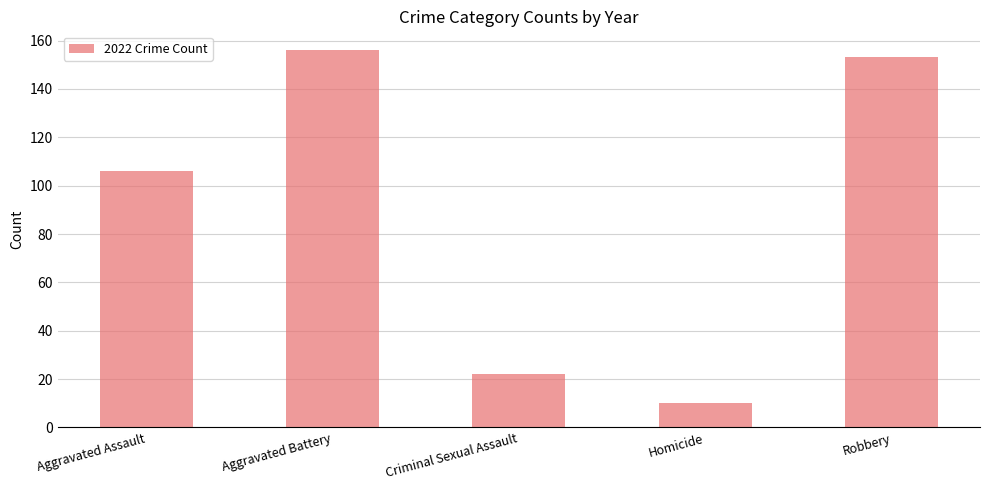

Reading left to right, extract all data points from this chart.

106	156	22	10	153